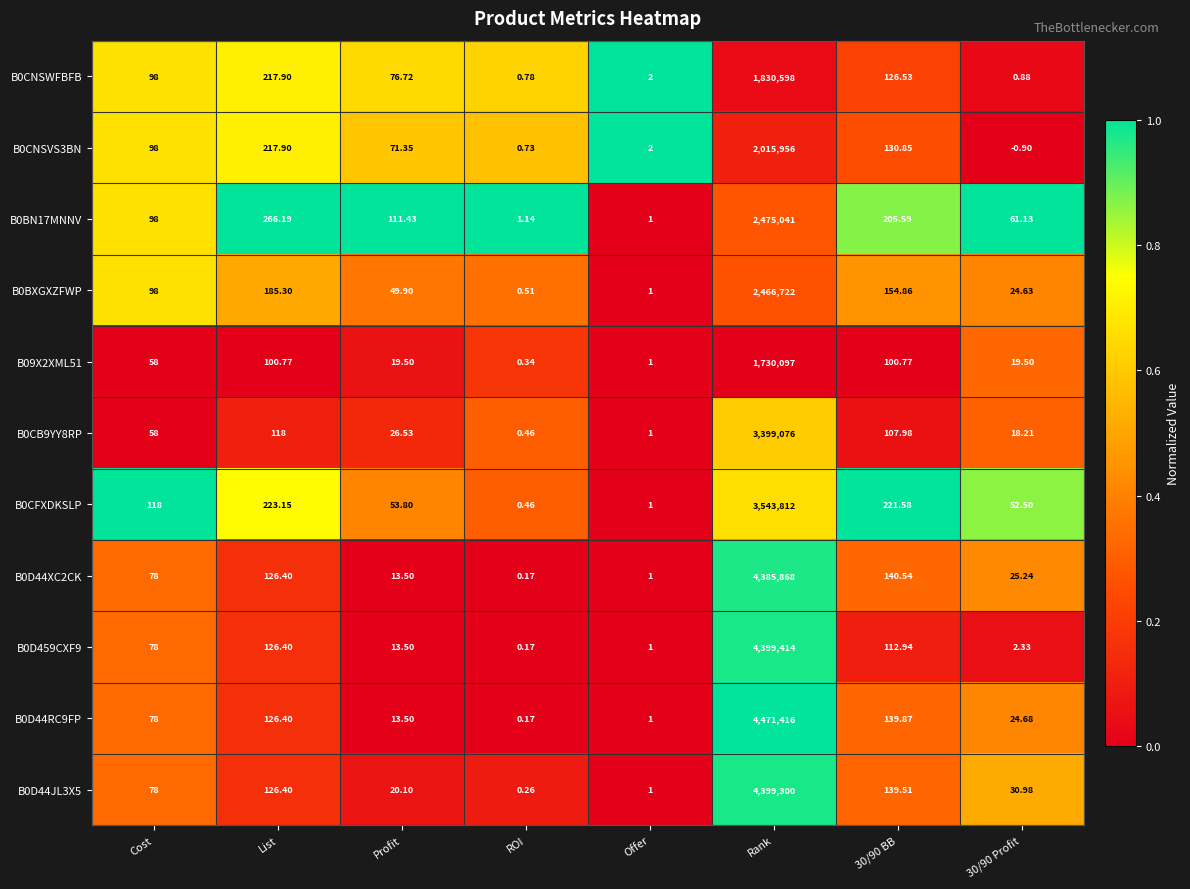

At which category is the sum across all series the highest?

Rank